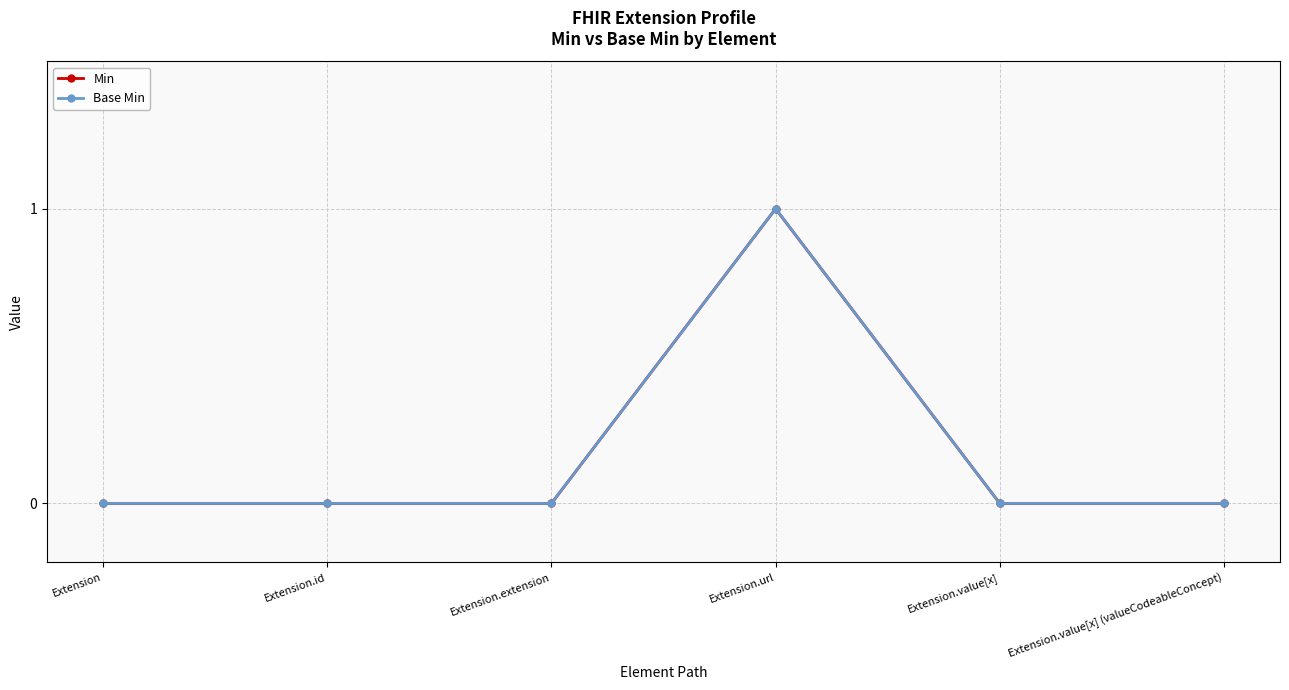

At how many categories does at least one series exceed 0?

1